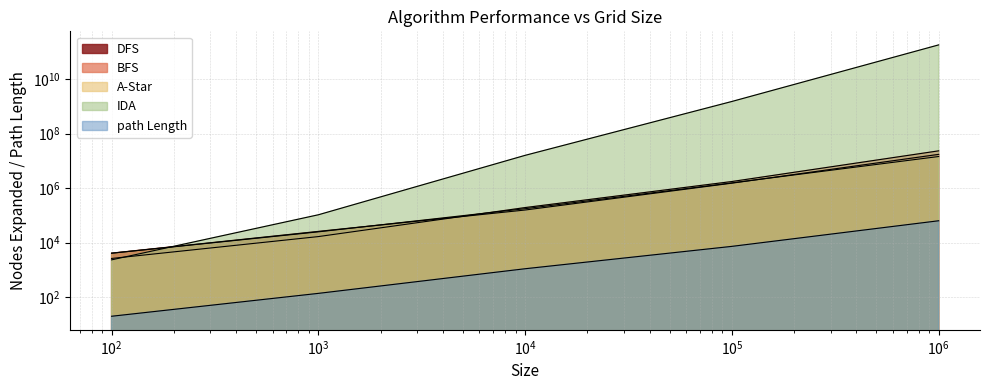

Is it true that DFS equals 17218710 at 1000000?

True